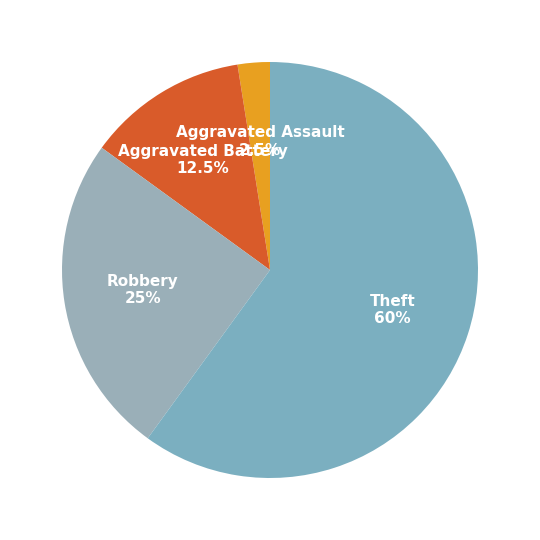

True or false: Theft accounts for 60% of the total.

True